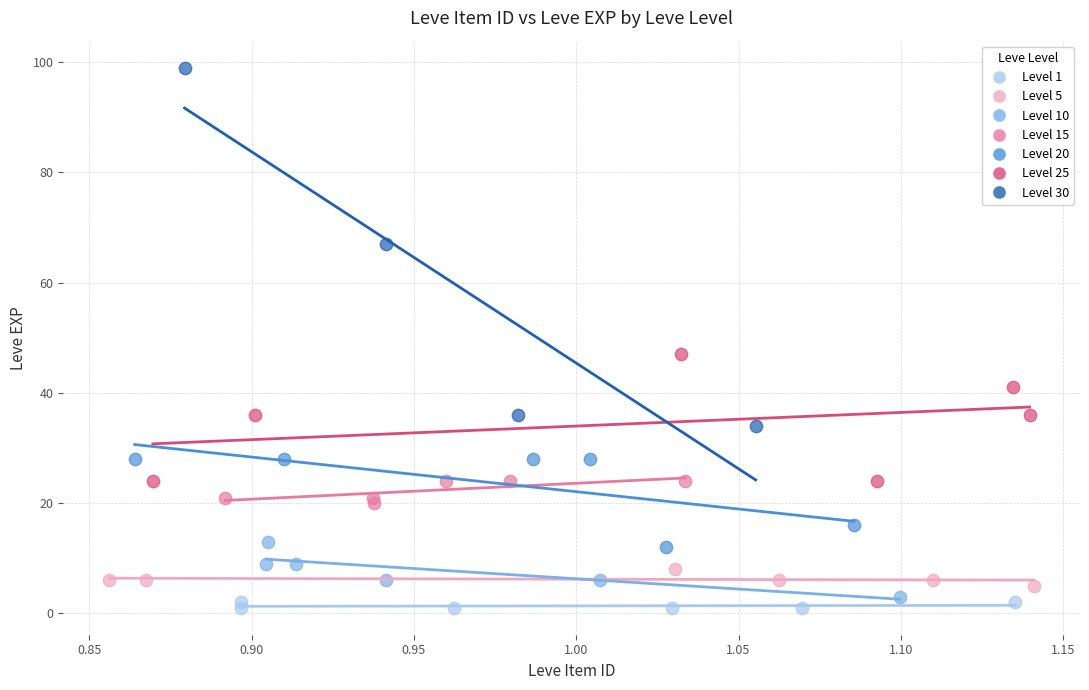

Which series has the largest Y range (max minus min)?

Level 30